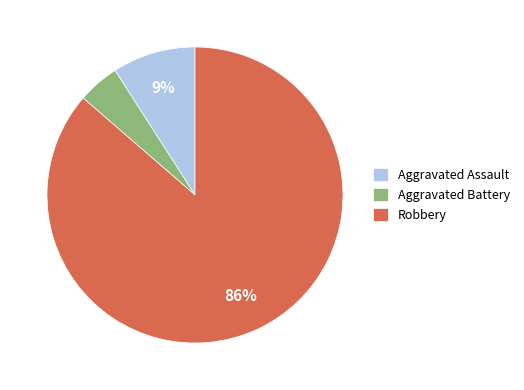

Is it true that Aggravated Battery is 5% of the pie?

True